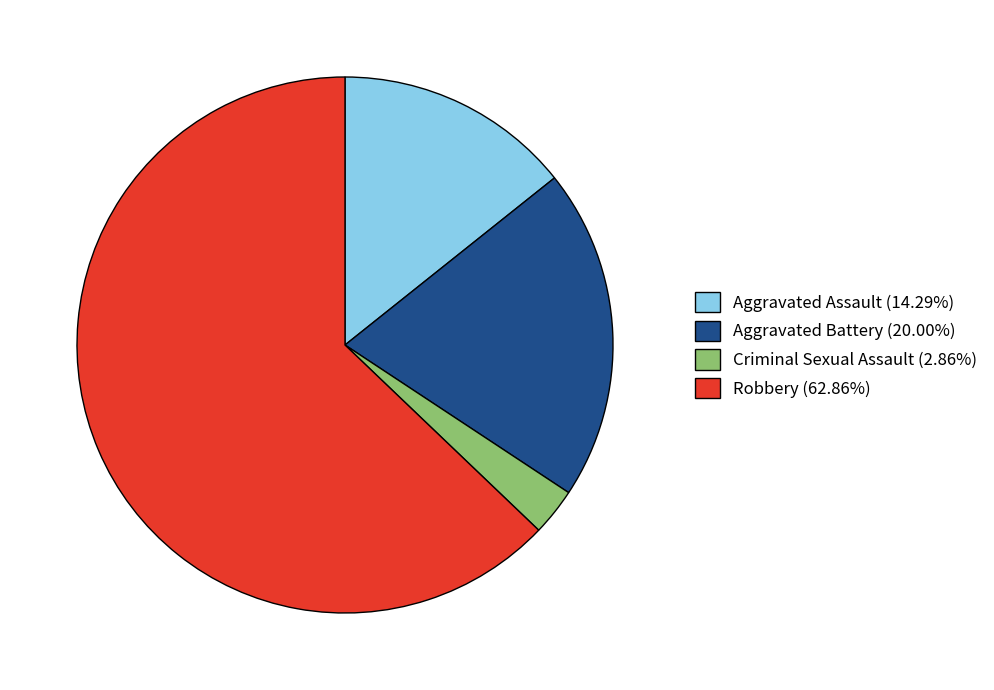

Does Aggravated Battery (20.00%) account for over 50% of the chart?

No